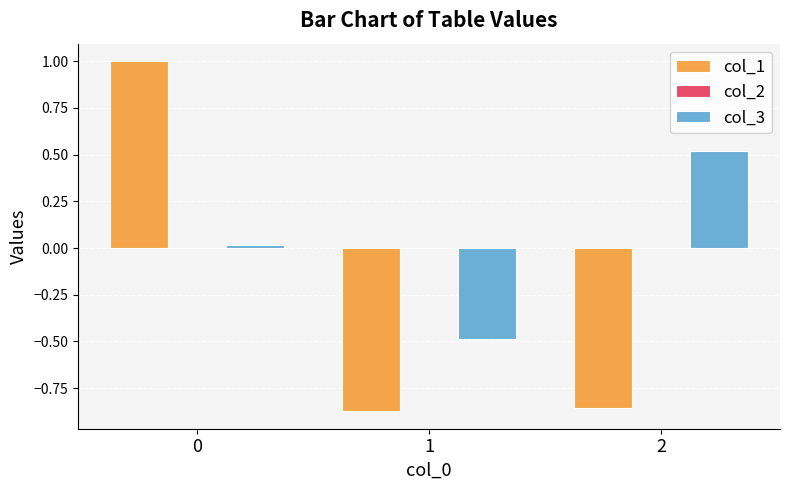

The value of col_3 at 1 is -0.5. True or false?

True